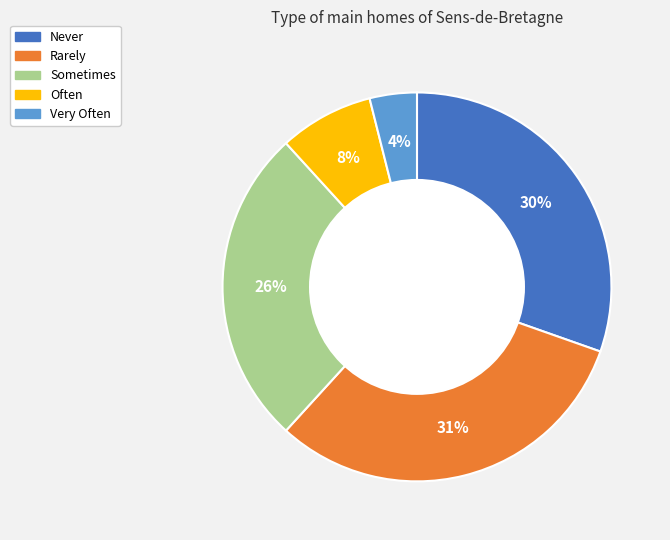

To the nearest percent, what percentage of the pie is Rarely?

31%